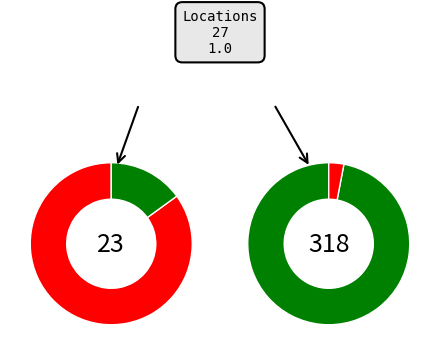

How many segments does this pie chart have?

2